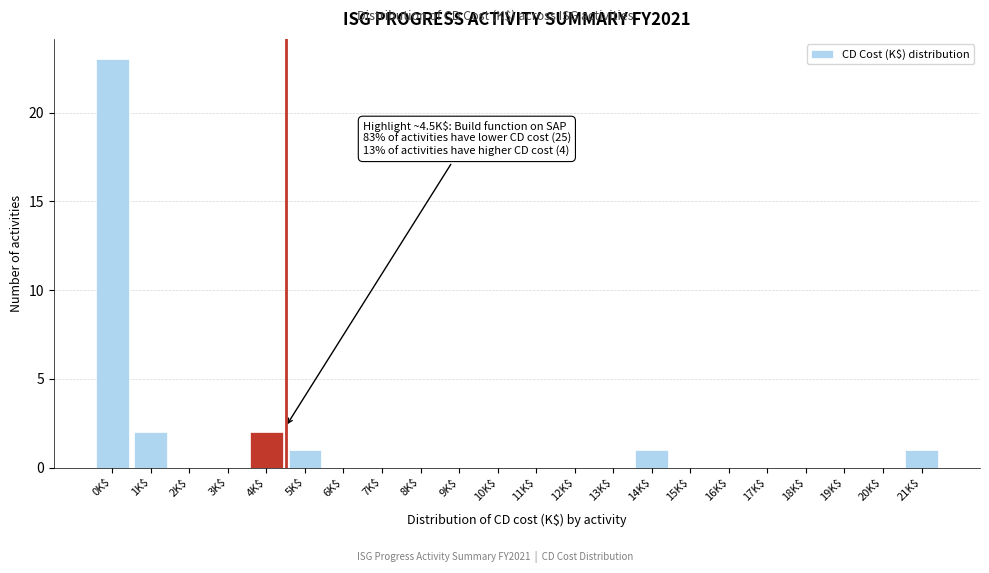

Which category has the highest value across all series?

0K$